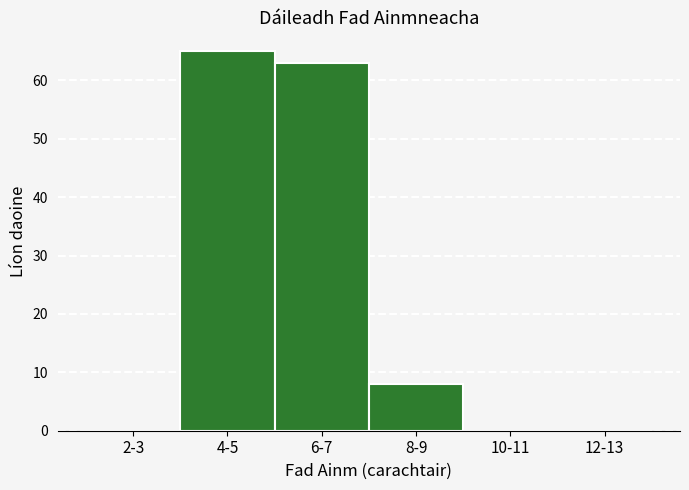

Reading left to right, list all the values displayed in this chart.

2-3=0	4-5=65	6-7=63	8-9=8	10-11=0	12-13=0